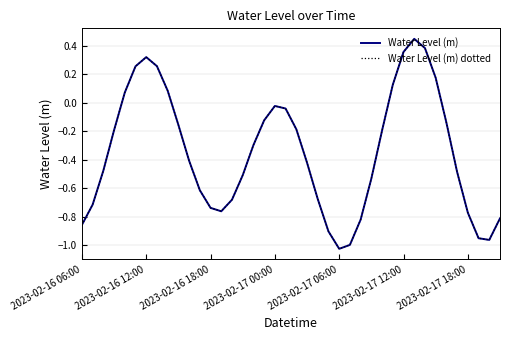

Is this an area chart (filled region under the line)?

No